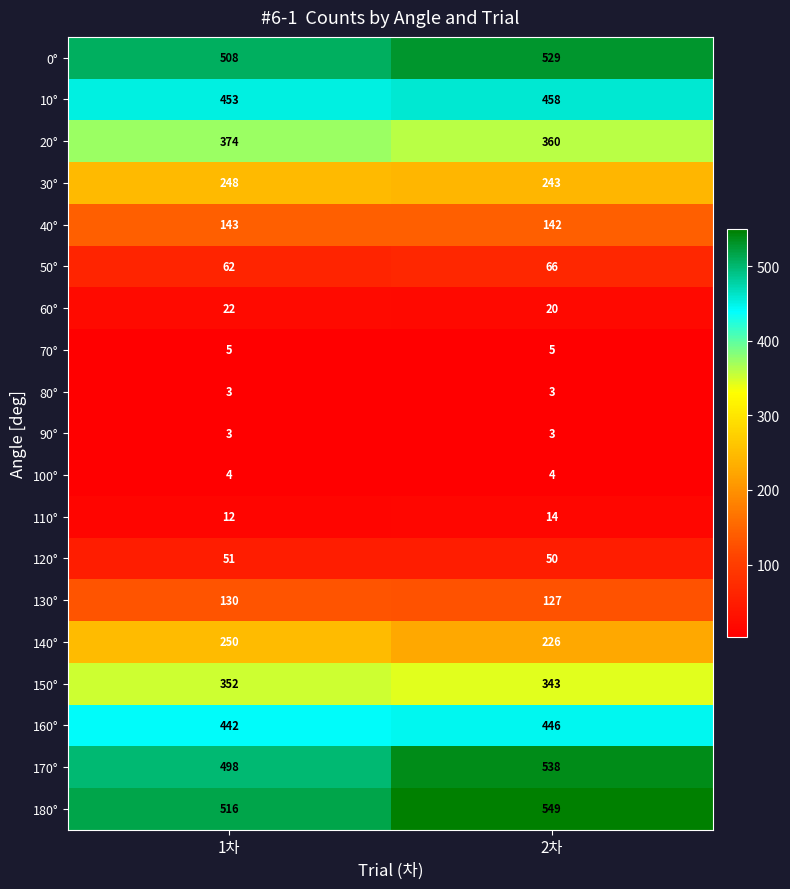

What is the average value of the 10° series?

456